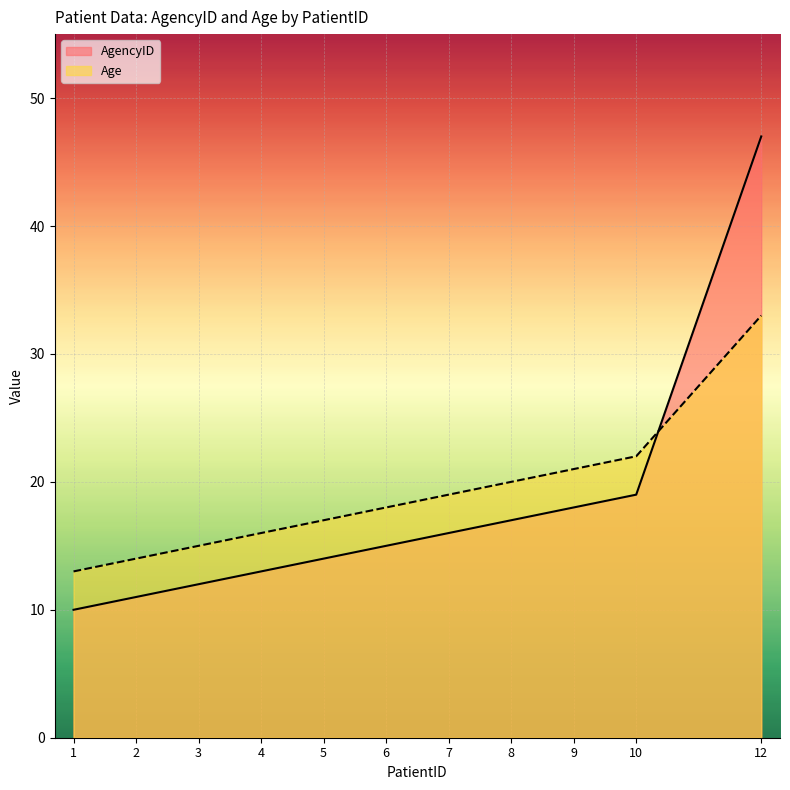

What is the value of the Age point at the 8th from the left?

20